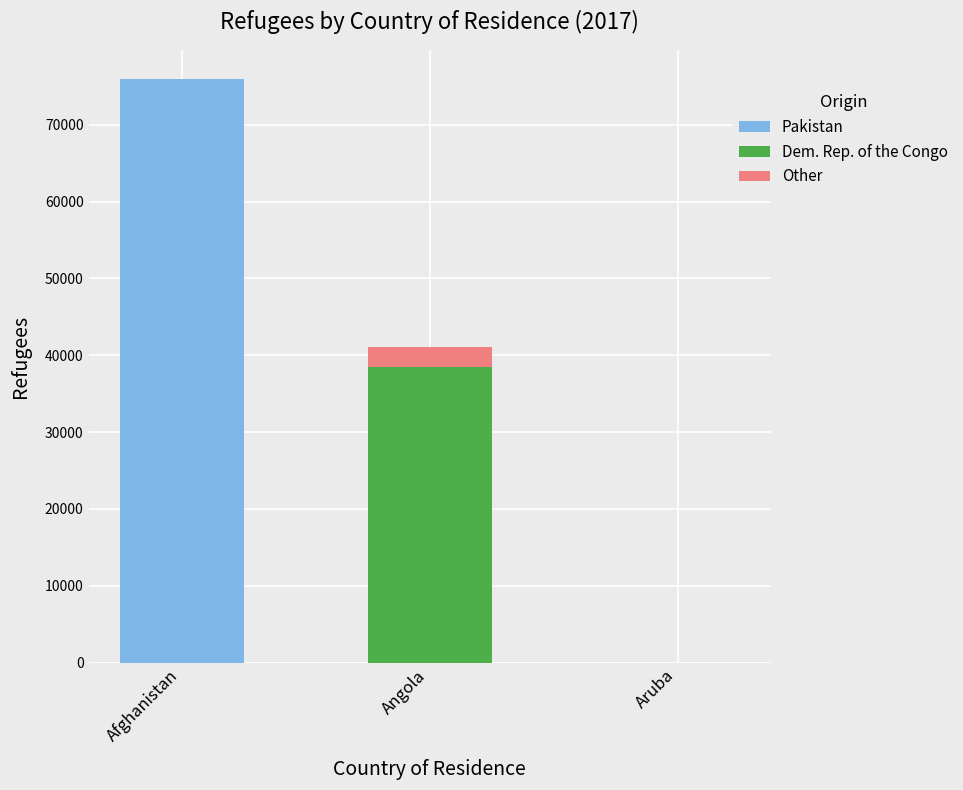

Are the bars horizontal?

No